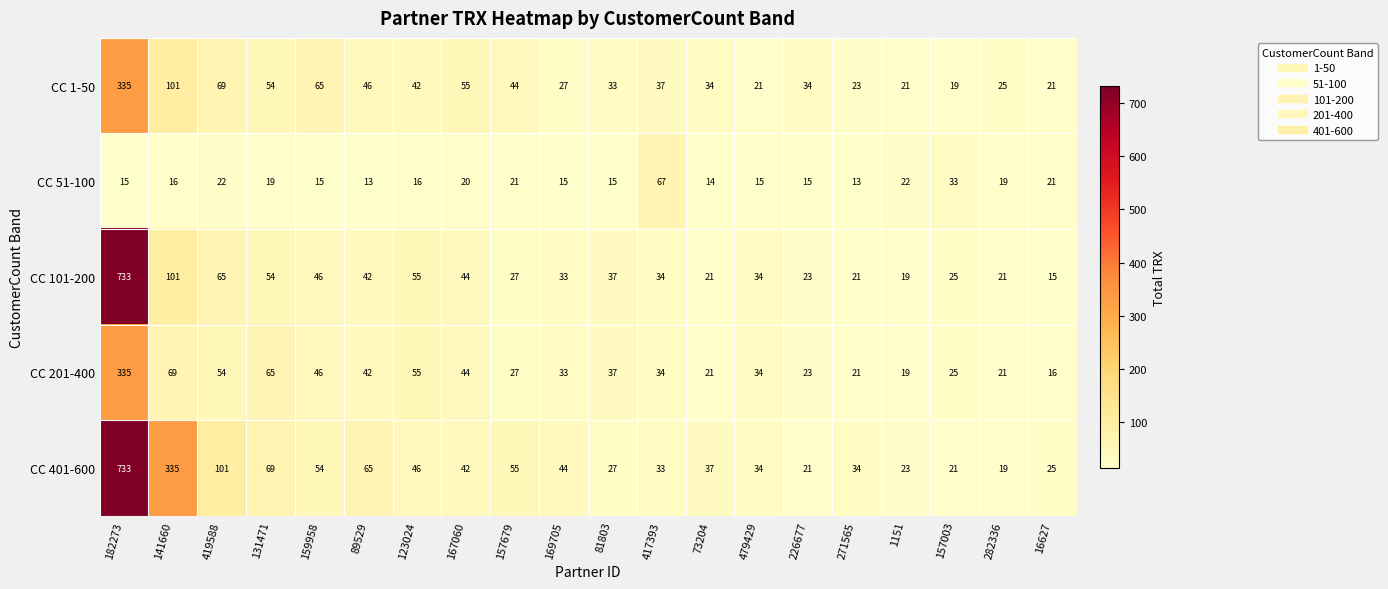

At which label does CC 101-200 first exceed 34?

182273